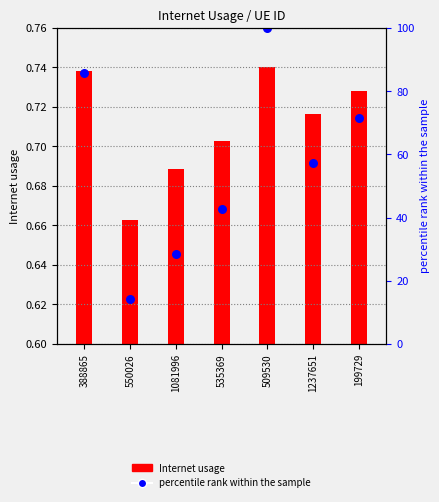

Between 1081996 and 388865, which is larger?

388865